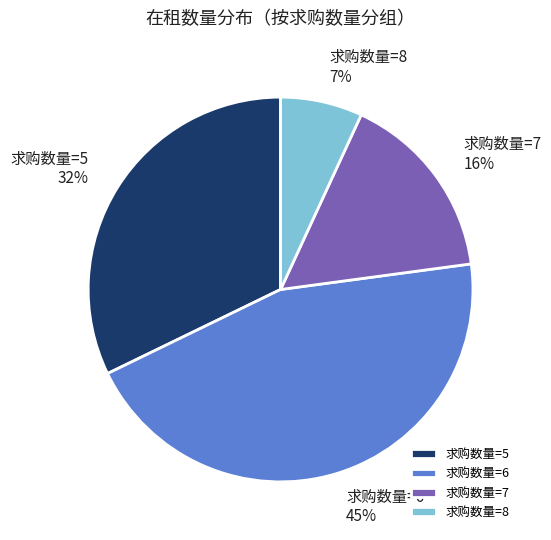

Between 求购数量=5 and 求购数量=8, which is larger?

求购数量=5